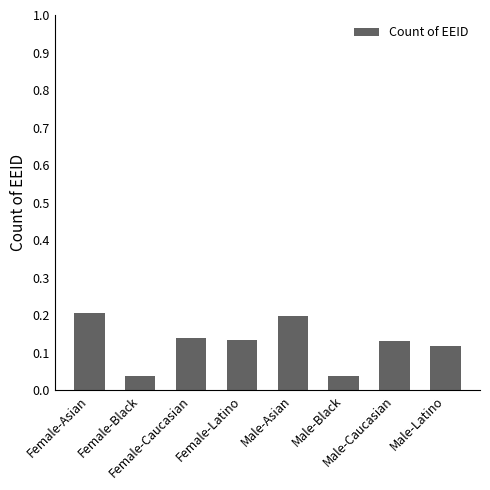

What is the sum of all values?

1.0